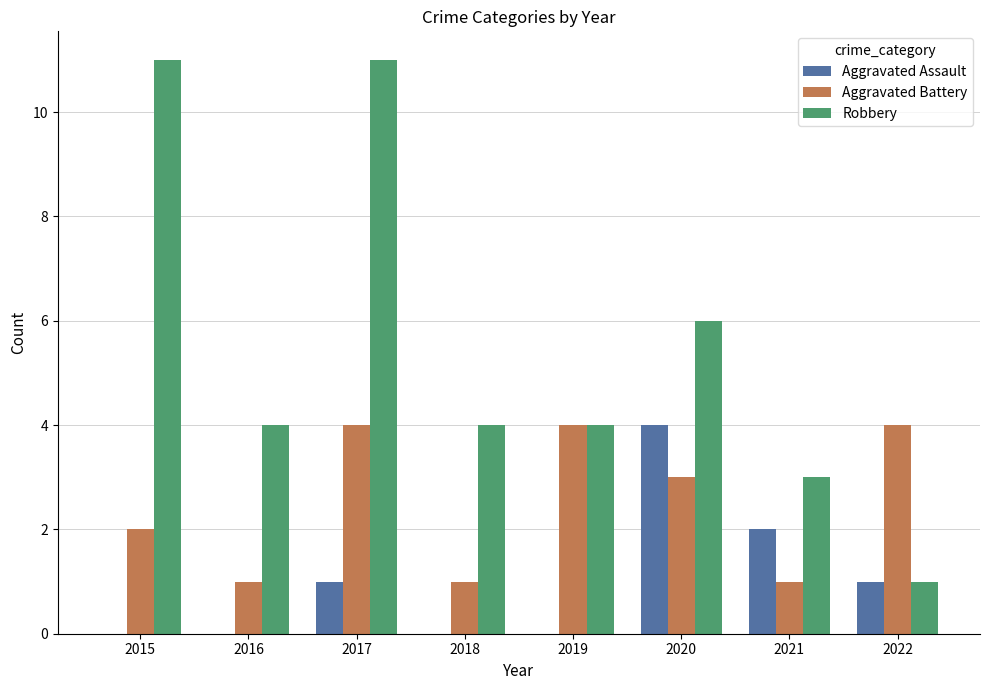

Which series has the largest total across all categories?

Robbery